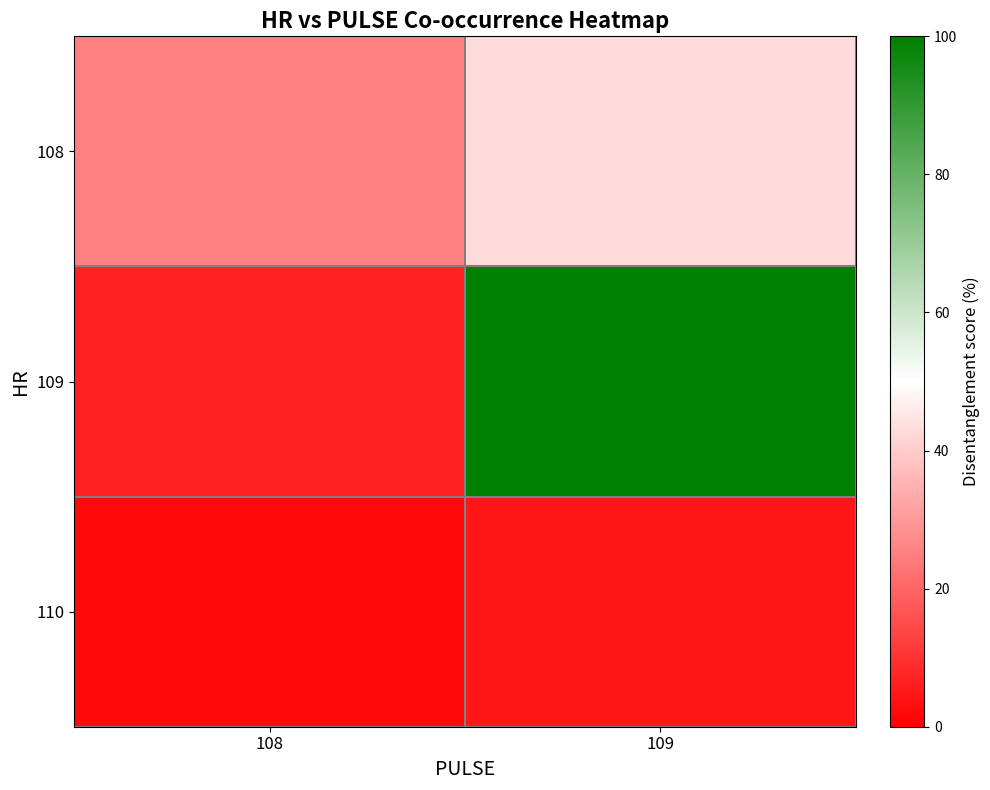

Which series has the largest range (max minus min)?

109